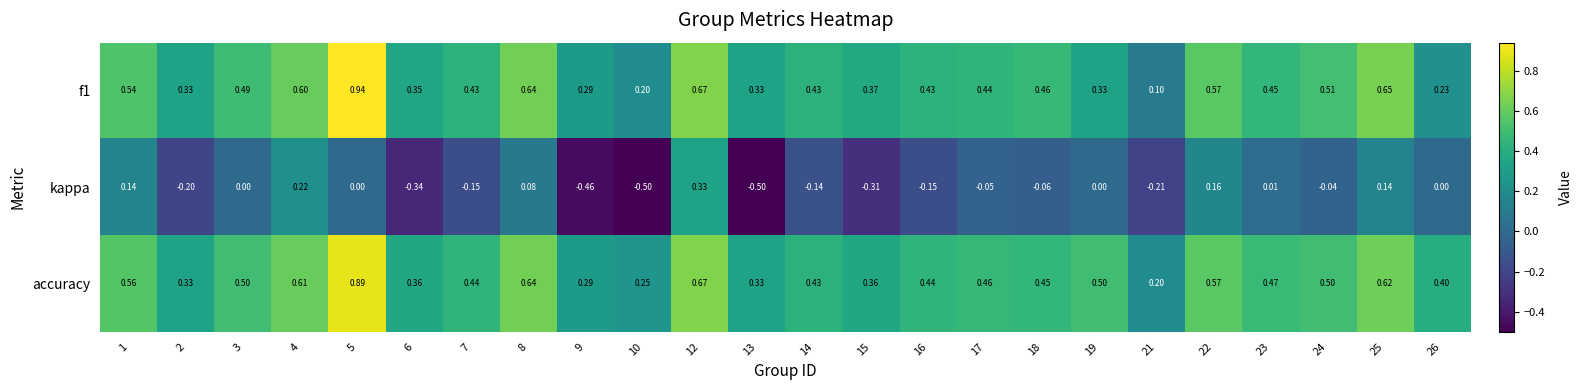

Which series has the largest total across all categories?

accuracy